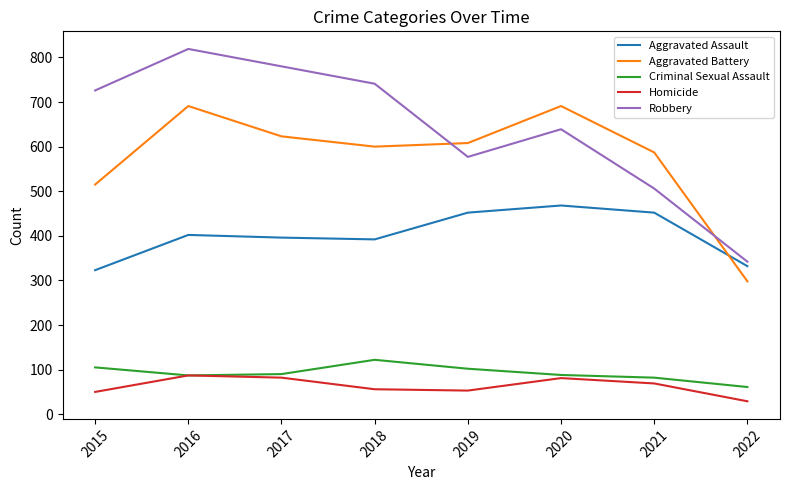

What value does the Criminal Sexual Assault series have at 2015?

105